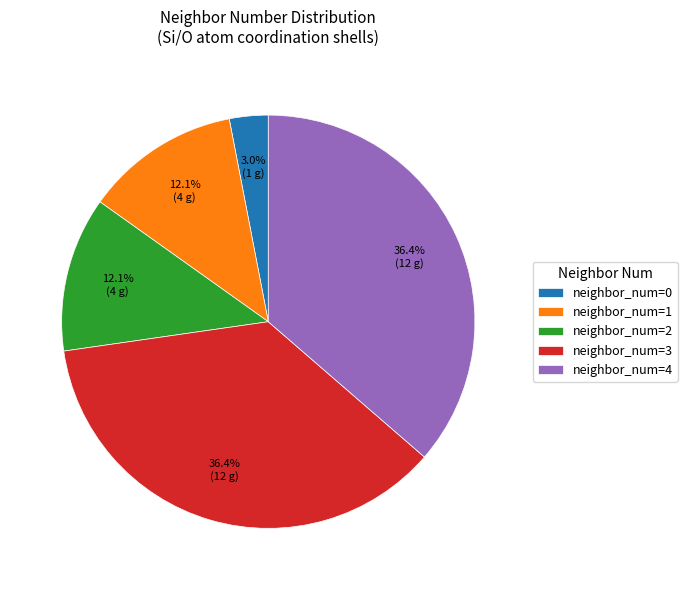

Do neighbor_num=0 and neighbor_num=4 together represent more than half of the pie?

No